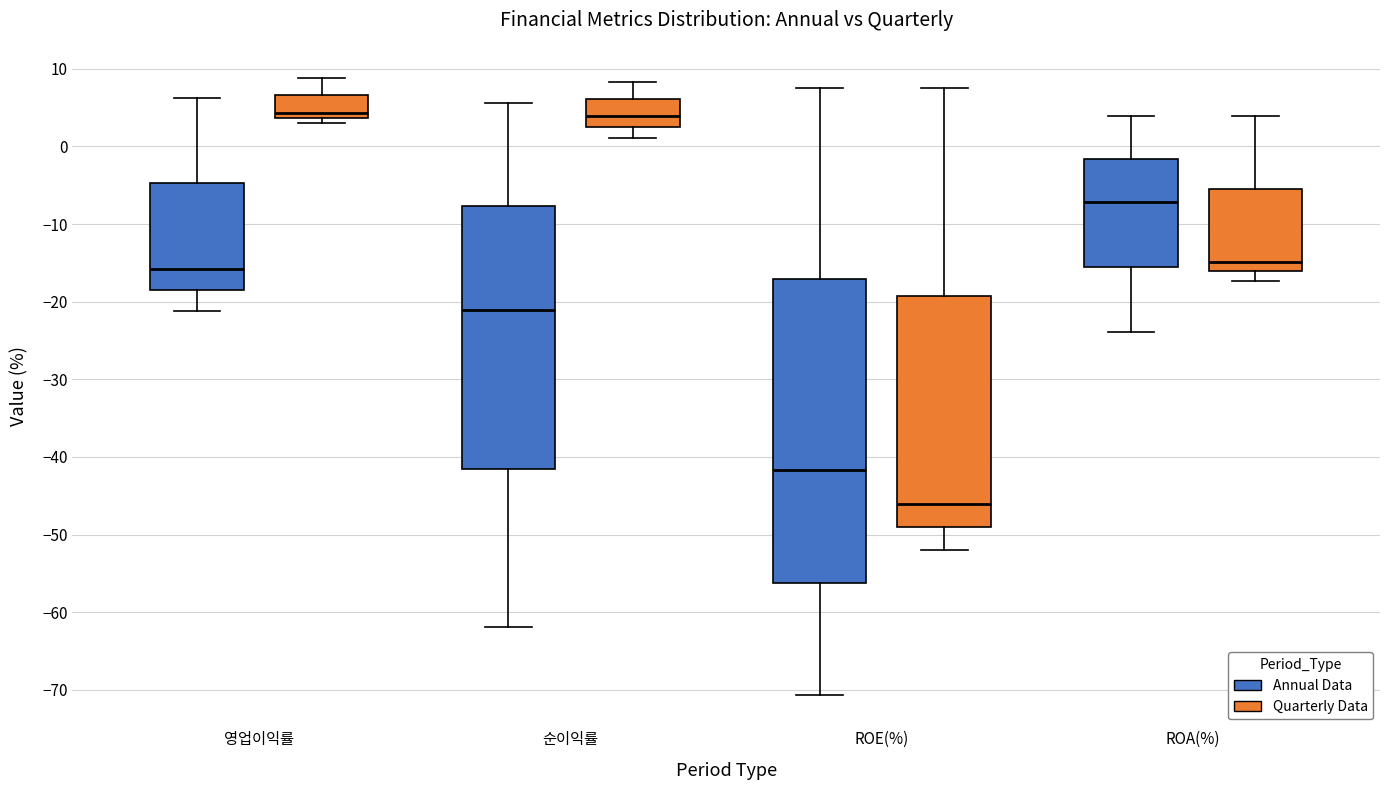

Comparing the boxes themselves (not the whiskers), which one is the tallest?

ROE(%) (Annual Data)